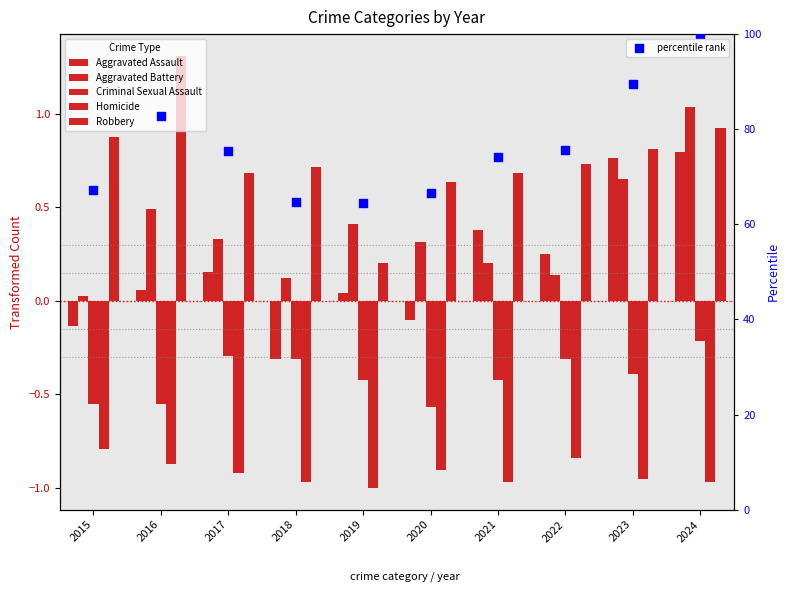

Which series reaches the maximum Y coordinate?

percentile rank